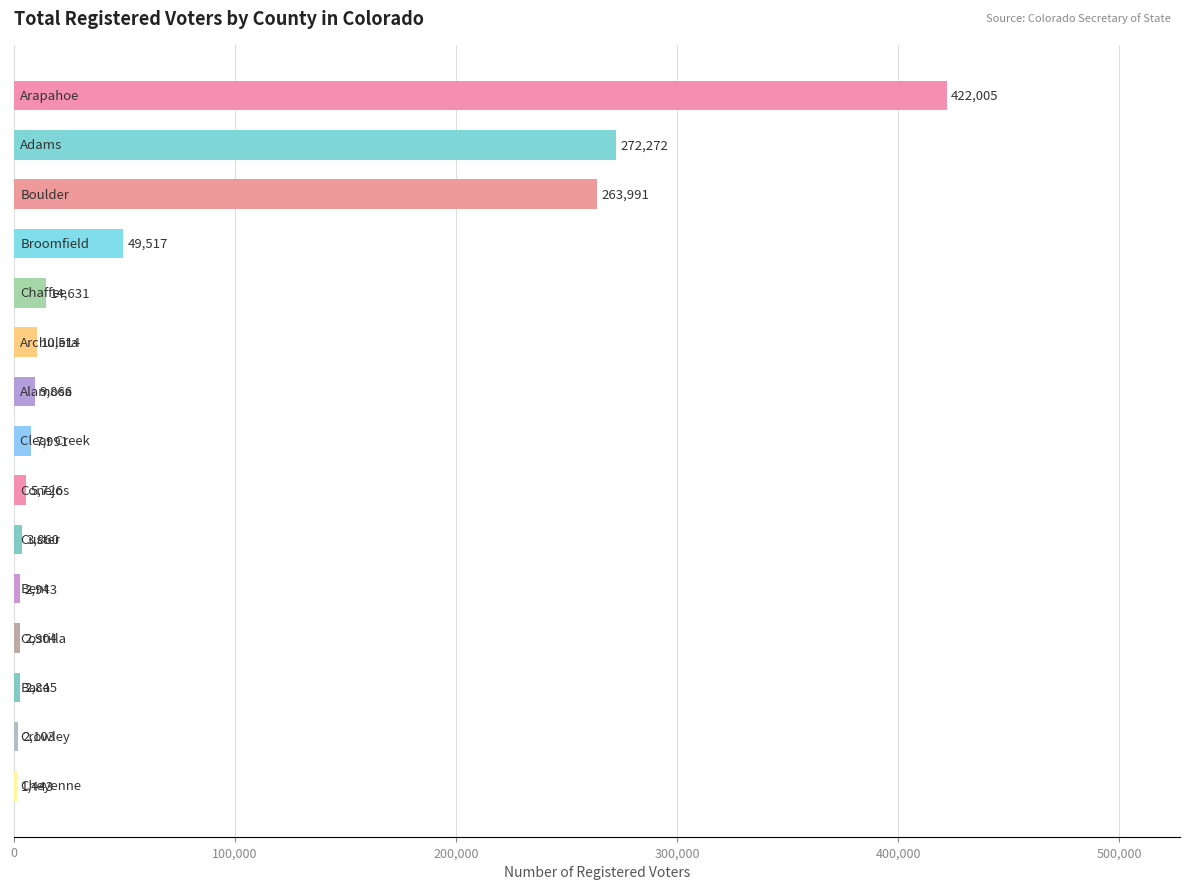

What is the greatest value displayed?

422005